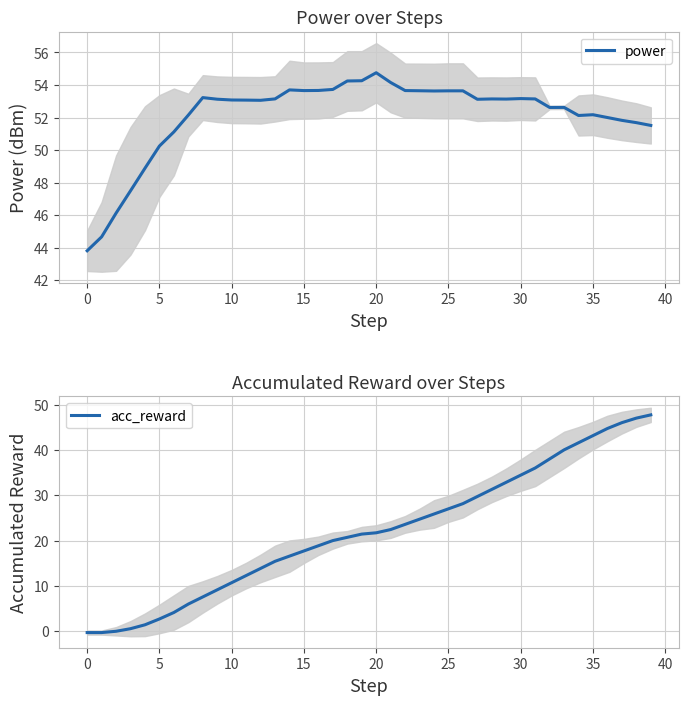

Which series has the largest total across all categories?

power